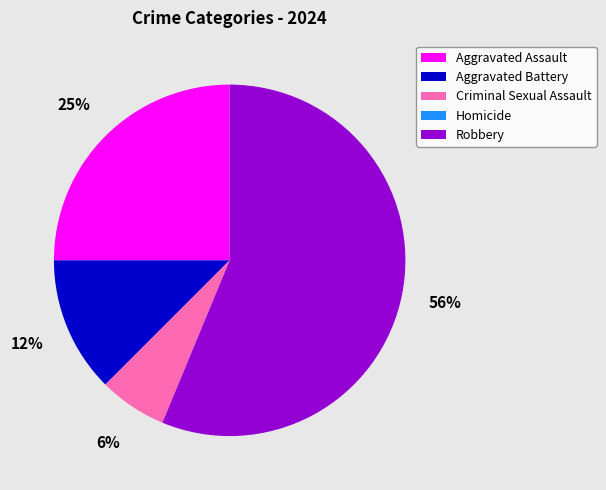

What is the ratio of the value at Aggravated Battery to the value at Criminal Sexual Assault?

2.0